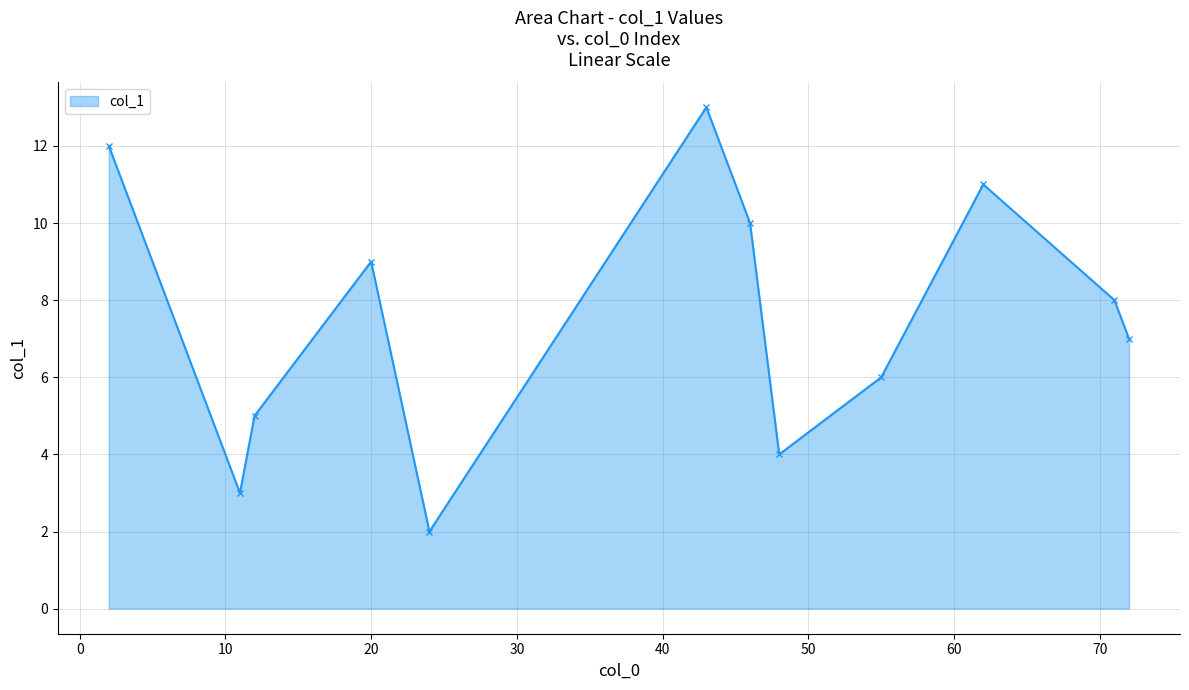

What is the greatest value displayed?

13